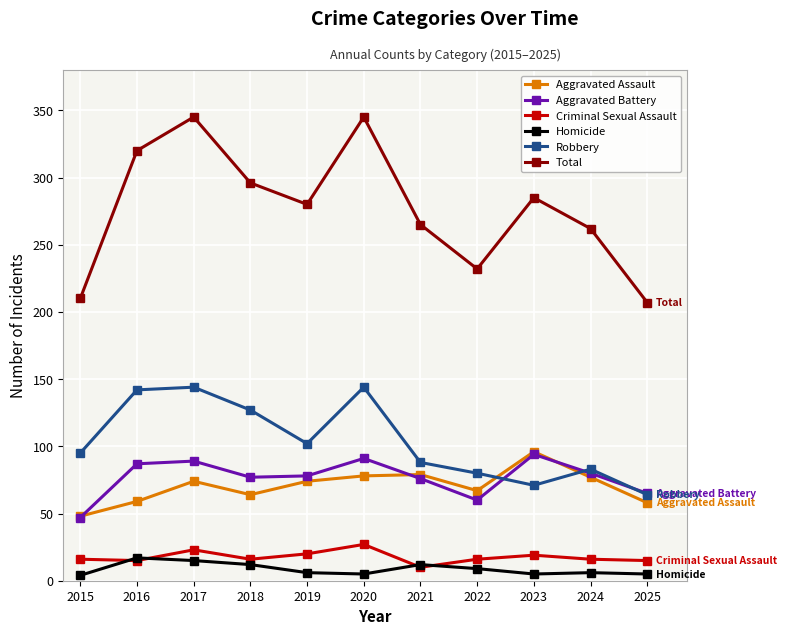

How many series are shown in this chart?

6